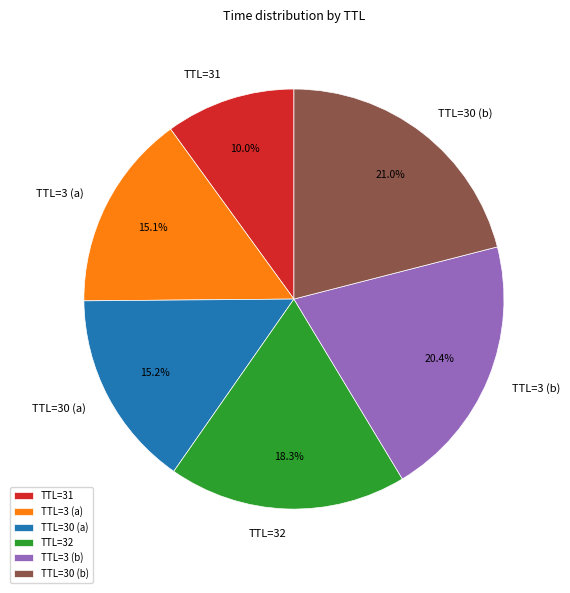

Combined, what portion of the pie is TTL=31 and TTL=30 (b)?

31.0%